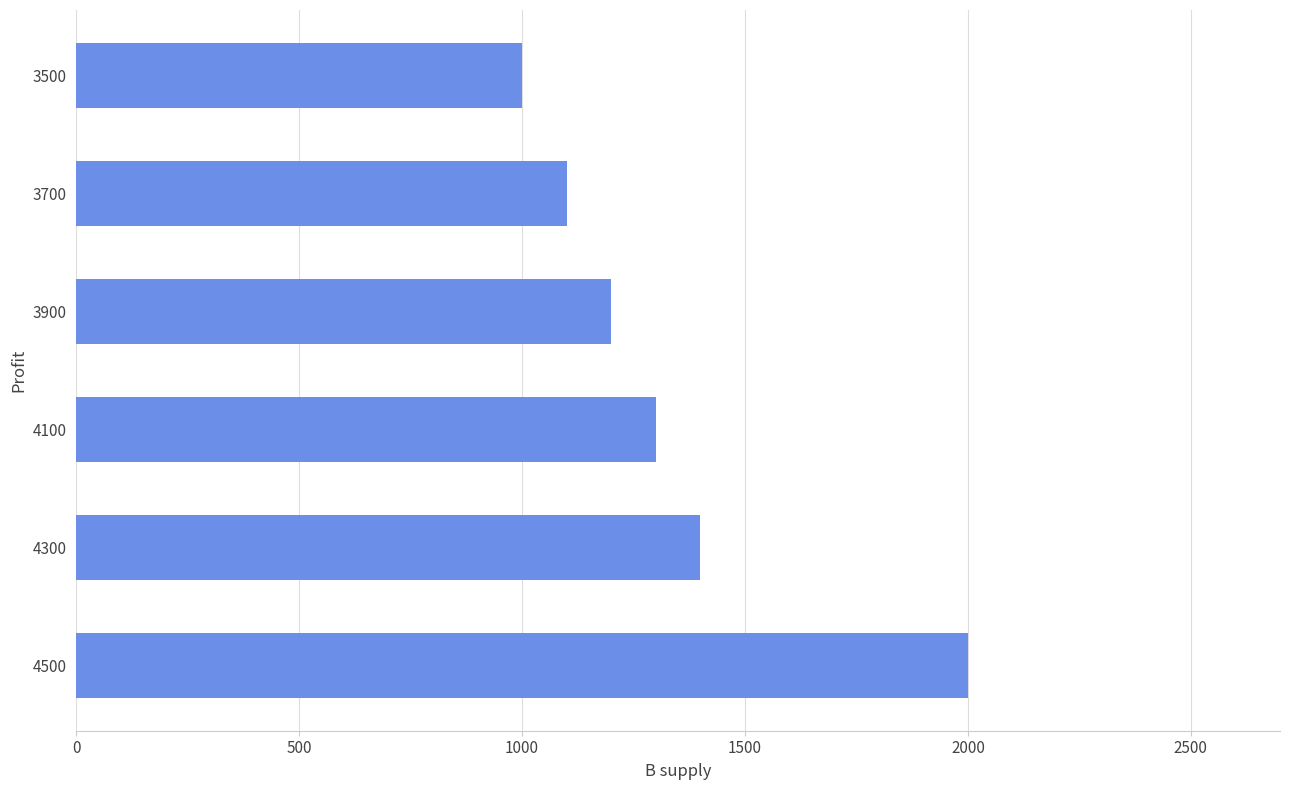

What is the smallest value displayed?

1000